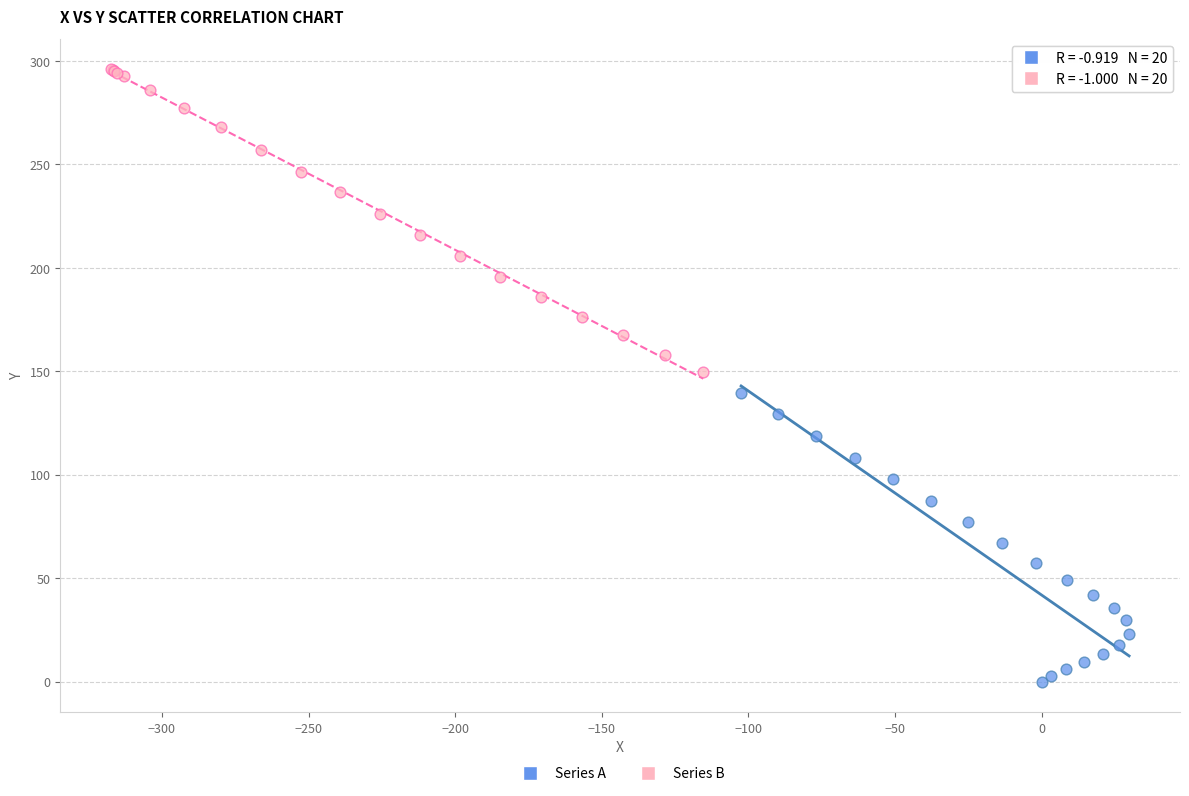

Which series contains the lowest Y value?

Series A